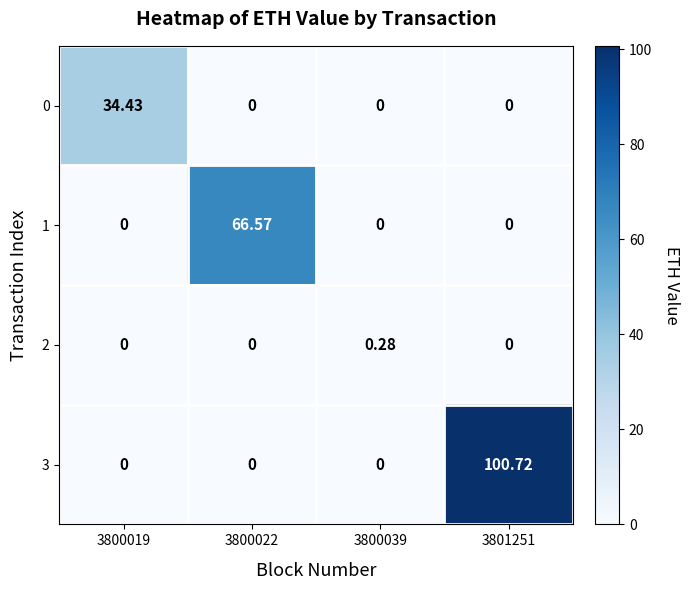

How many data points in 3 are above 0?

1